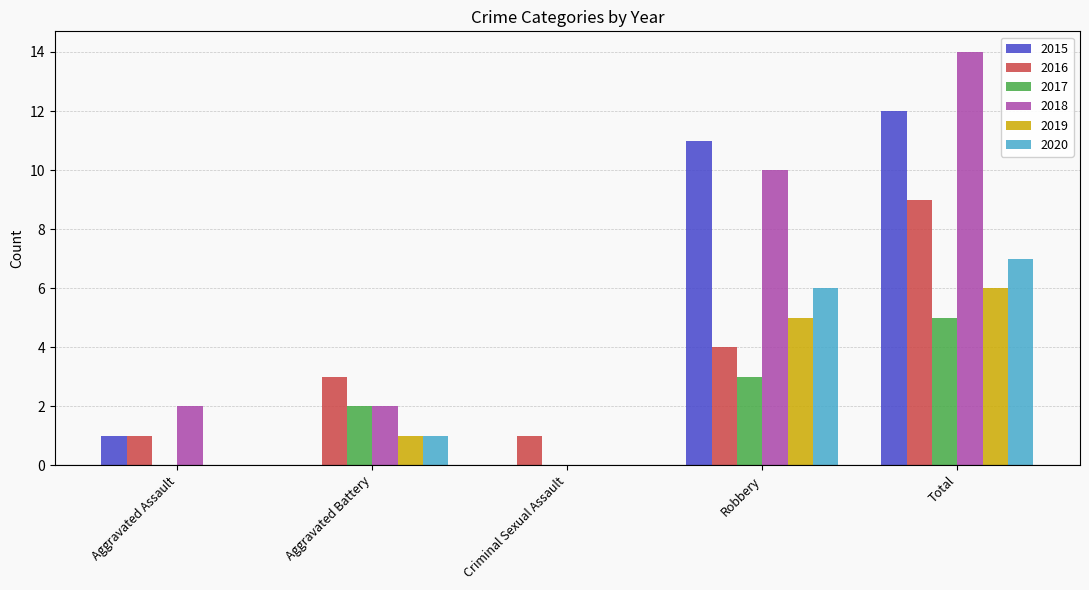

Which series has the largest total across all categories?

2018